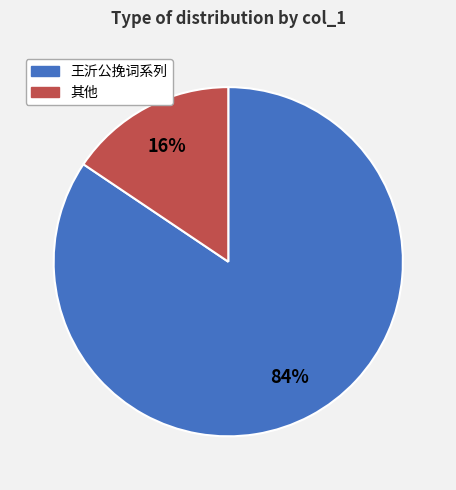

To the nearest percent, what is the average slice percentage?

50%